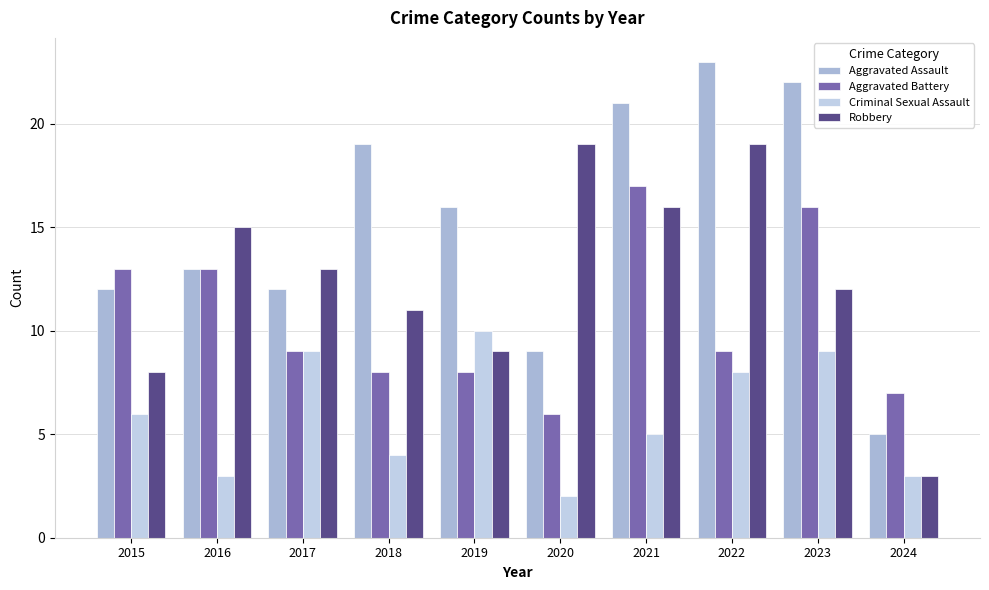

Where is Criminal Sexual Assault nearest to the value 6?

2015